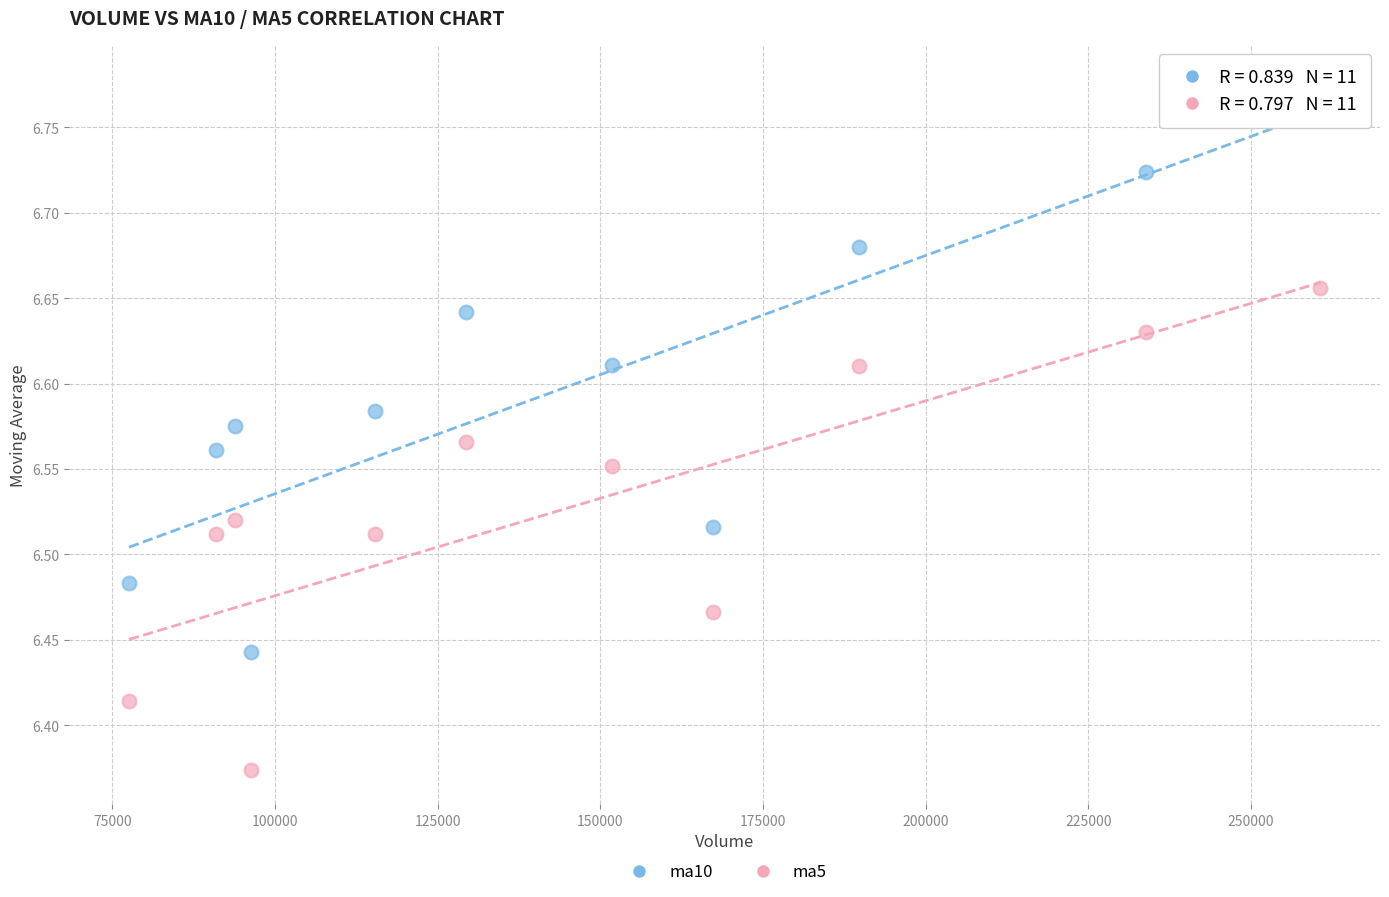

Which series has the largest Y range (max minus min)?

ma10